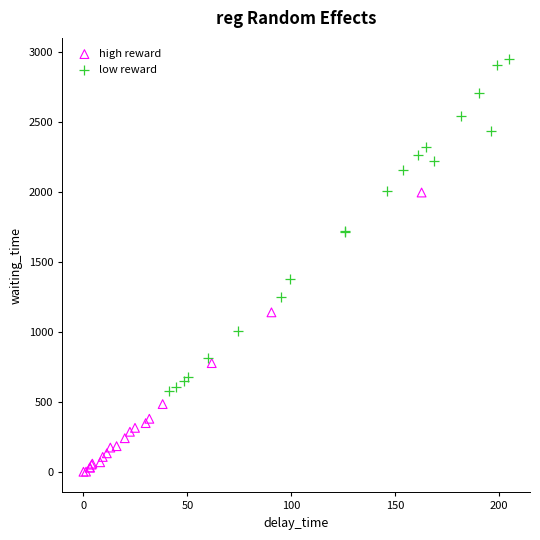

Which series has the widest spread of Y values?

low reward